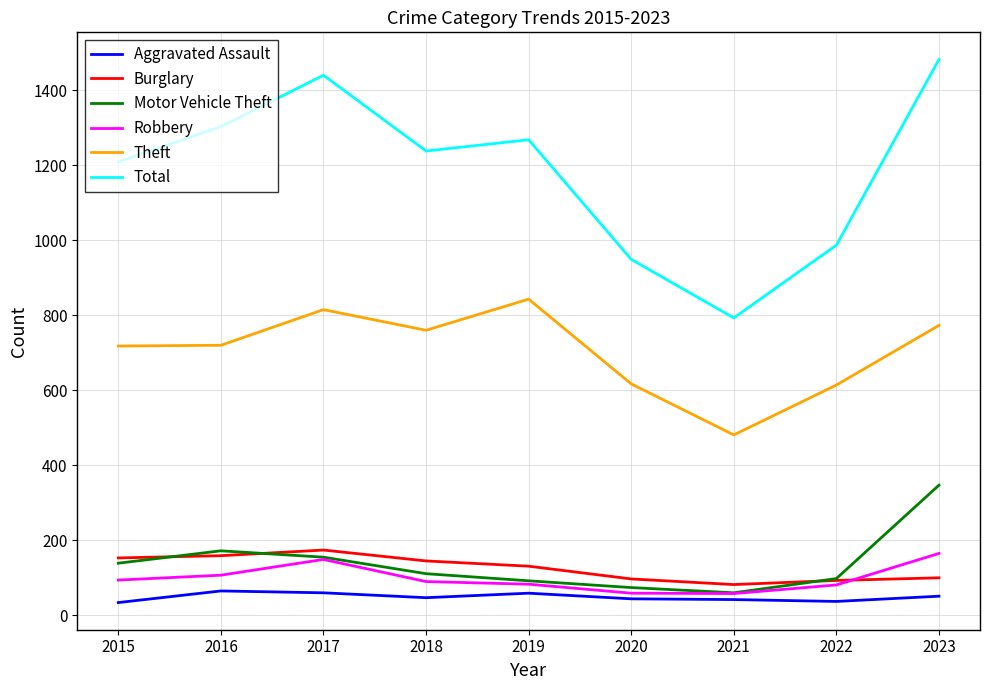

What is the average value of the Motor Vehicle Theft series?

139